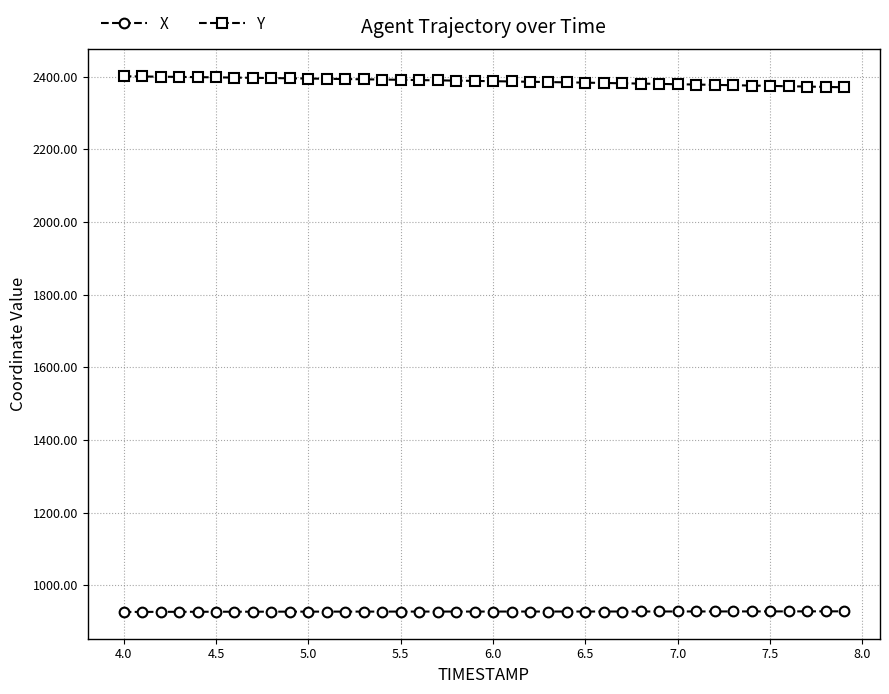

Which series has the widest spread of values?

Y